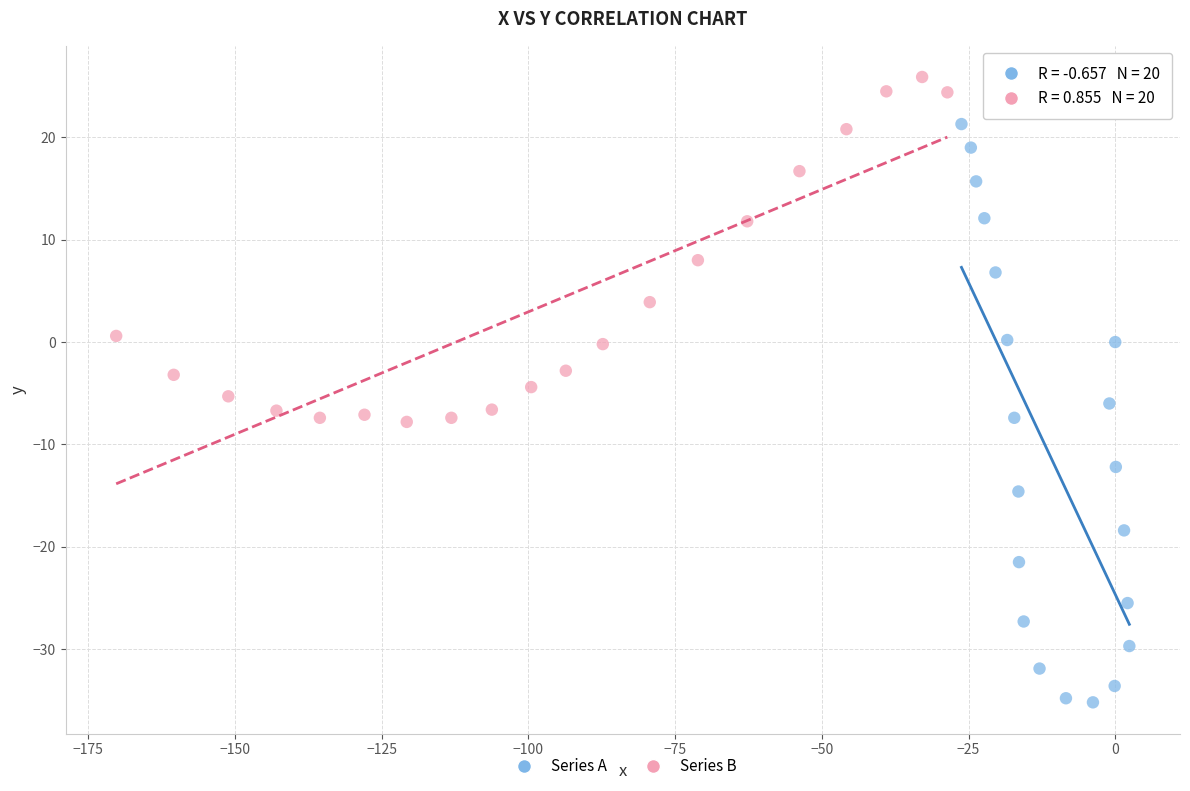

Which series contains the highest Y value?

Series B